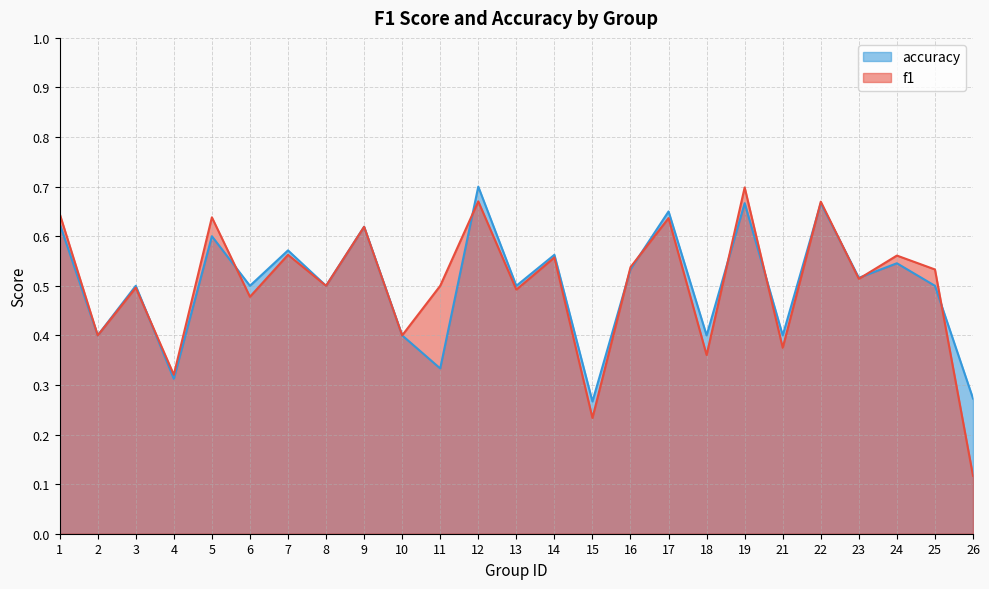

The accuracy series shows 0.3 at 9. True or false?

False